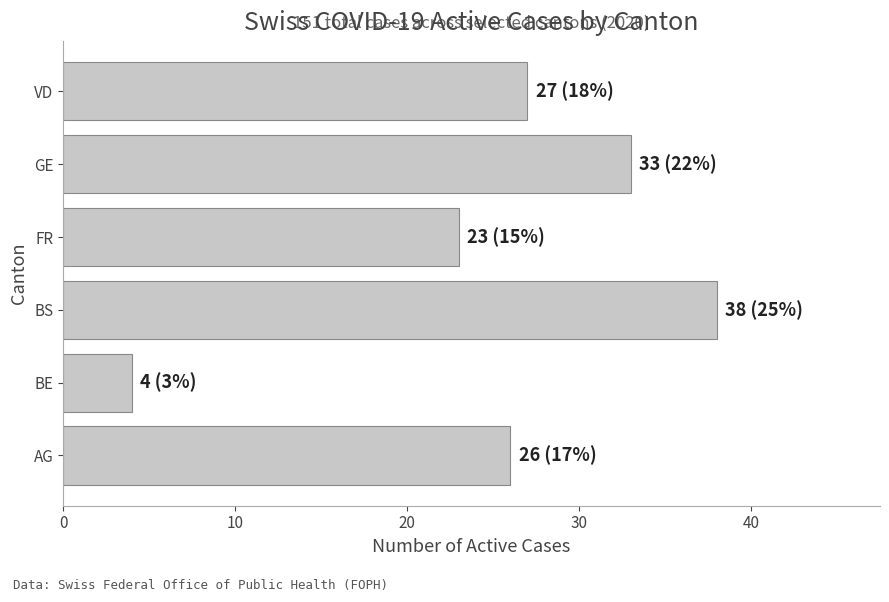

What is the greatest value displayed?

38